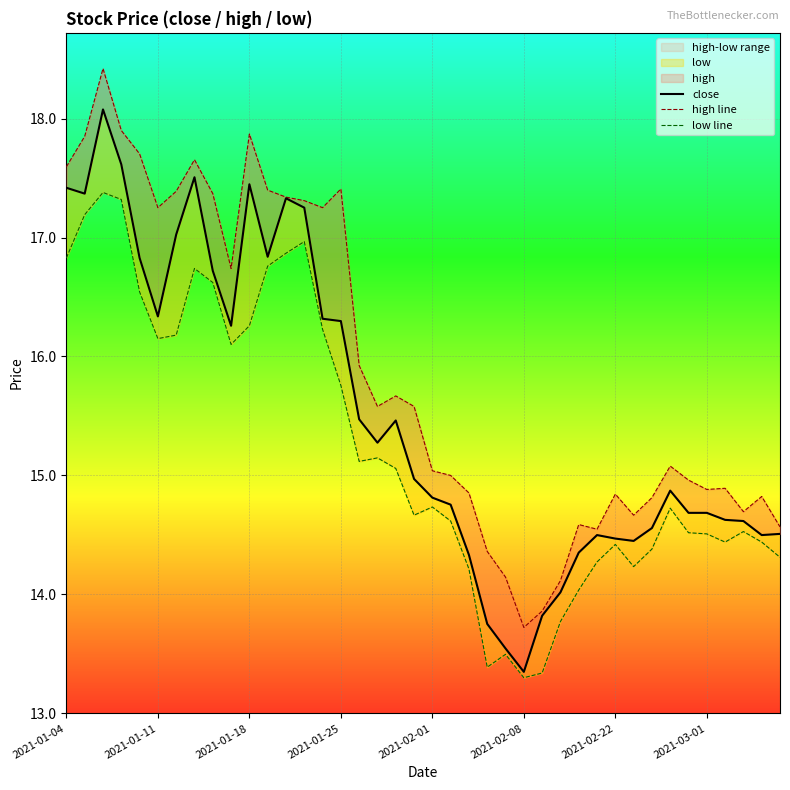

Between 22 and 39, which series saw the biggest shift?

high line